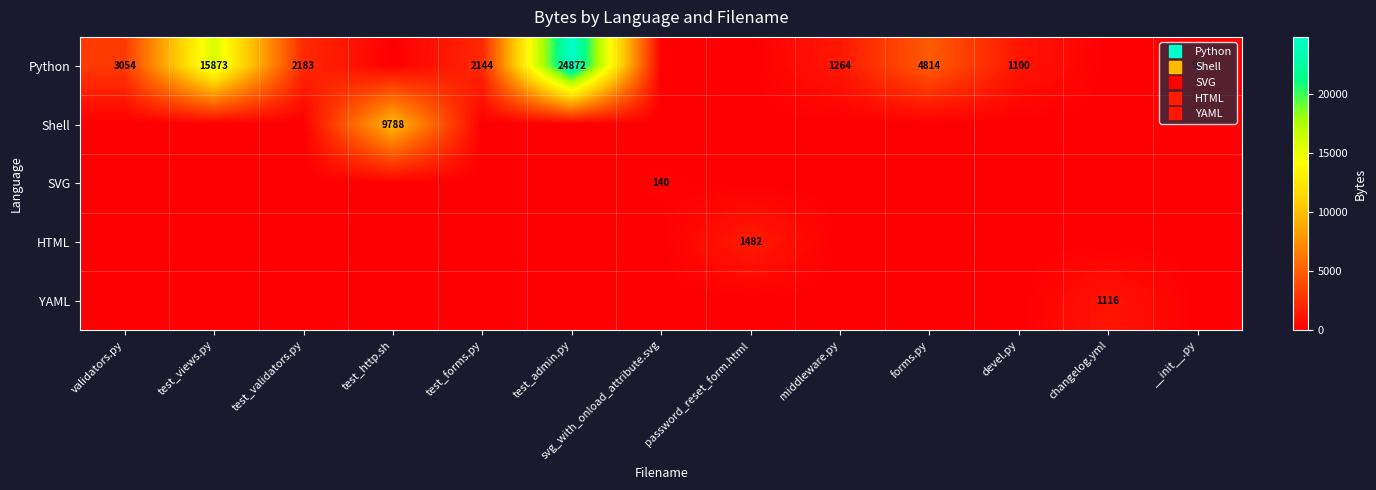

At test_admin.py, list the series in order from smallest to largest.

Shell, SVG, HTML, YAML, Python